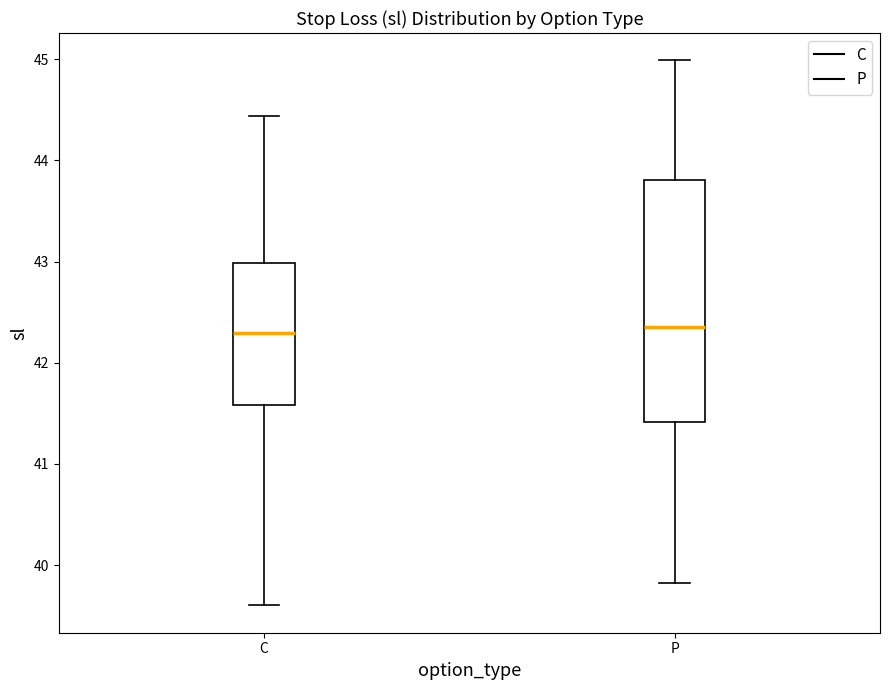

Reading left to right, read every box against the y-axis: the position of its median line, the range the box covers, and the ends of its whiskers. The values are not printed on the chart, so give them approximately, as read against the axis.

C: median 42.3, box 41.6 to 43.0, whiskers 39.6 to 44.4
P: median 42.4, box 41.4 to 43.8, whiskers 39.8 to 45.0